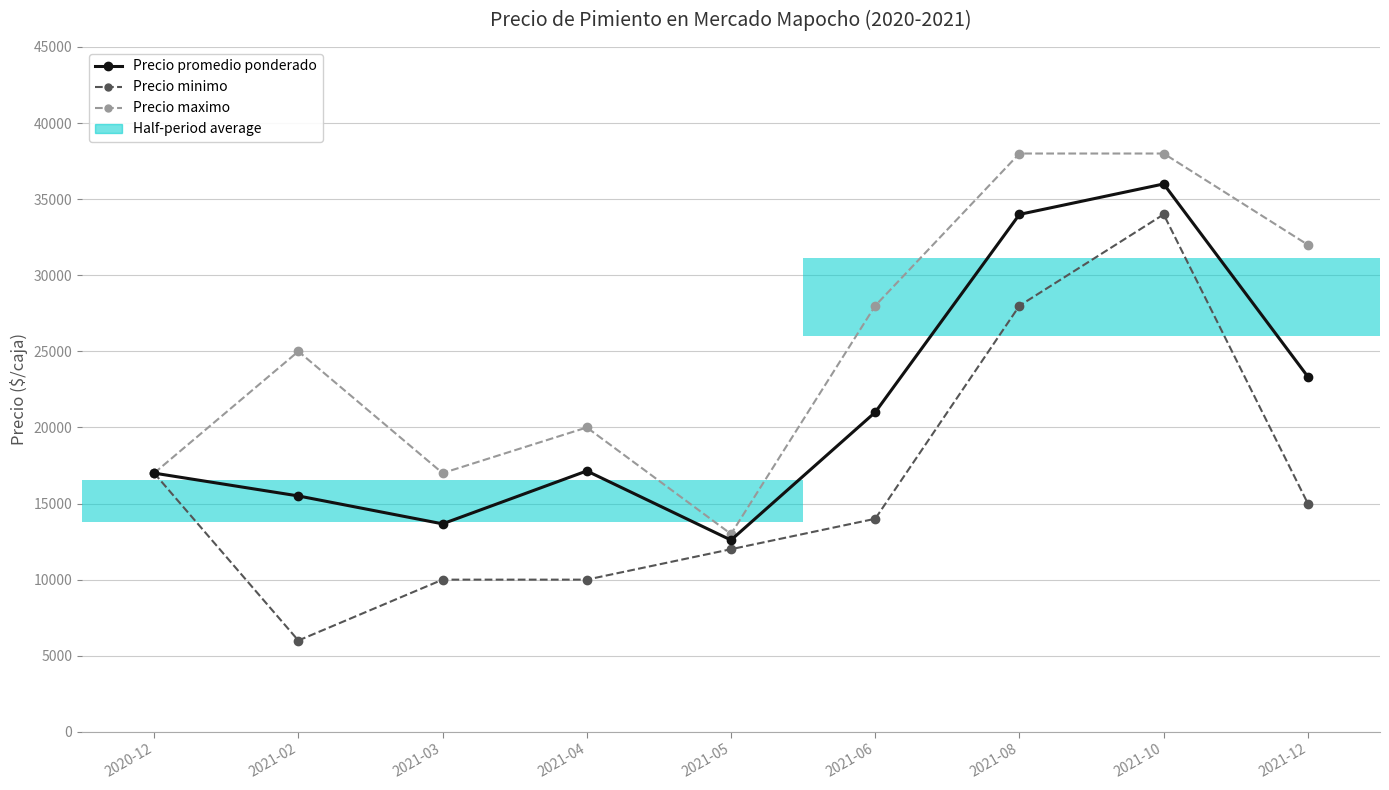

Does the chart have visible grid lines?

Yes